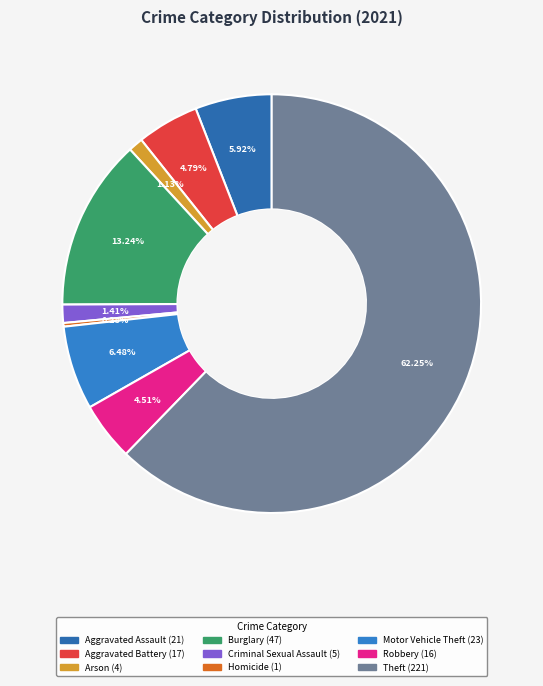

Which slice is the largest?

Theft